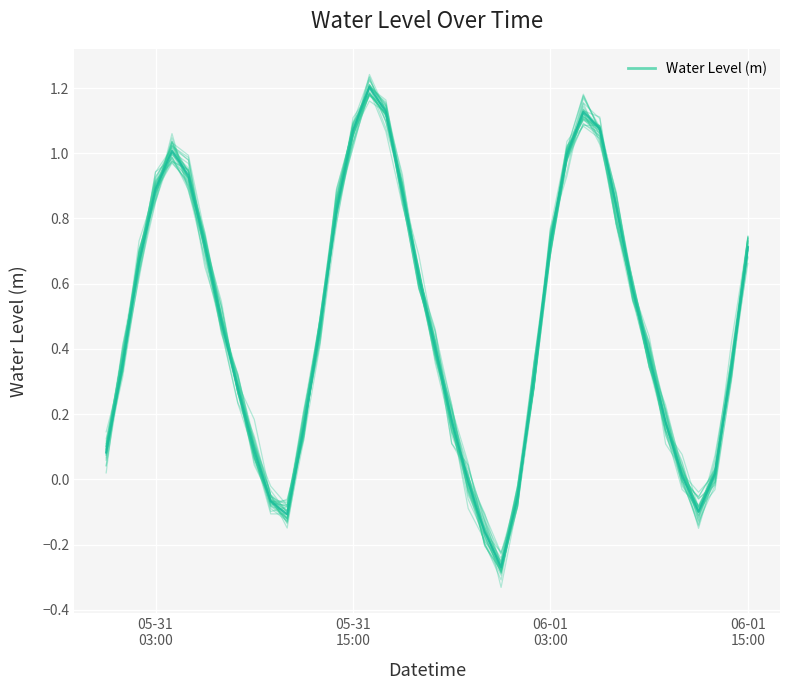

What is the minimum value shown in the chart?

-0.3